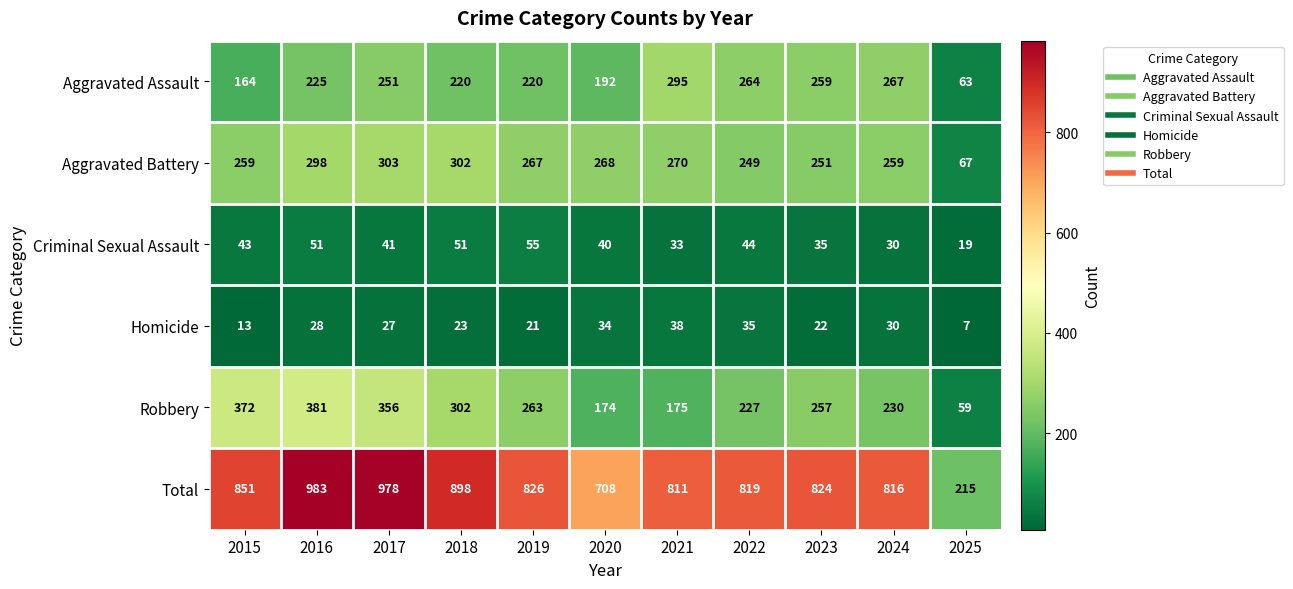

What is the sum of all Criminal Sexual Assault values?

442